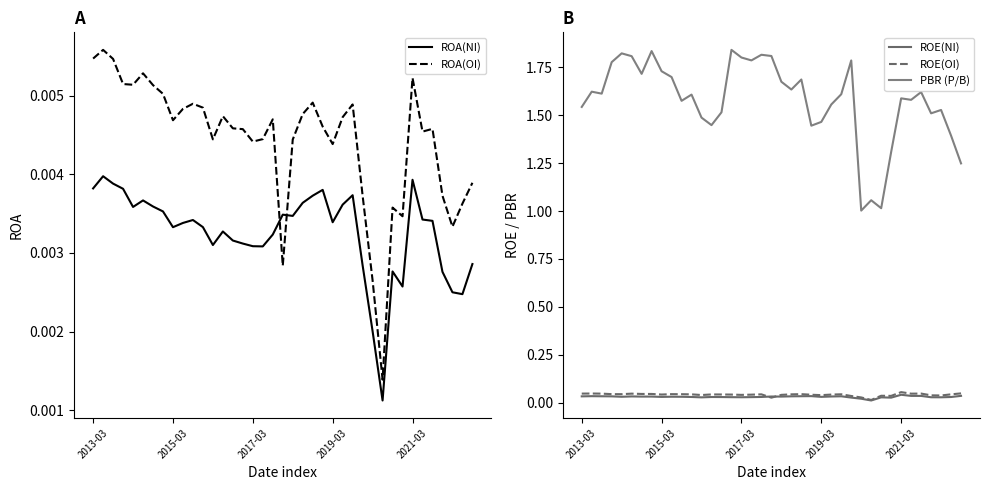

What is the greatest value displayed?

1.8